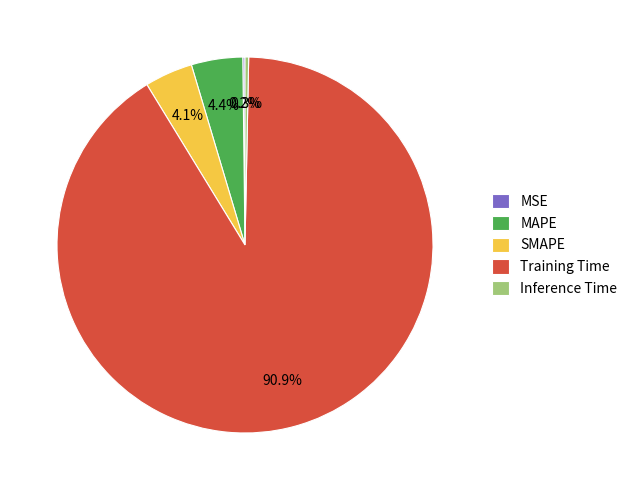

Which has a higher value, MAPE or Training Time?

Training Time